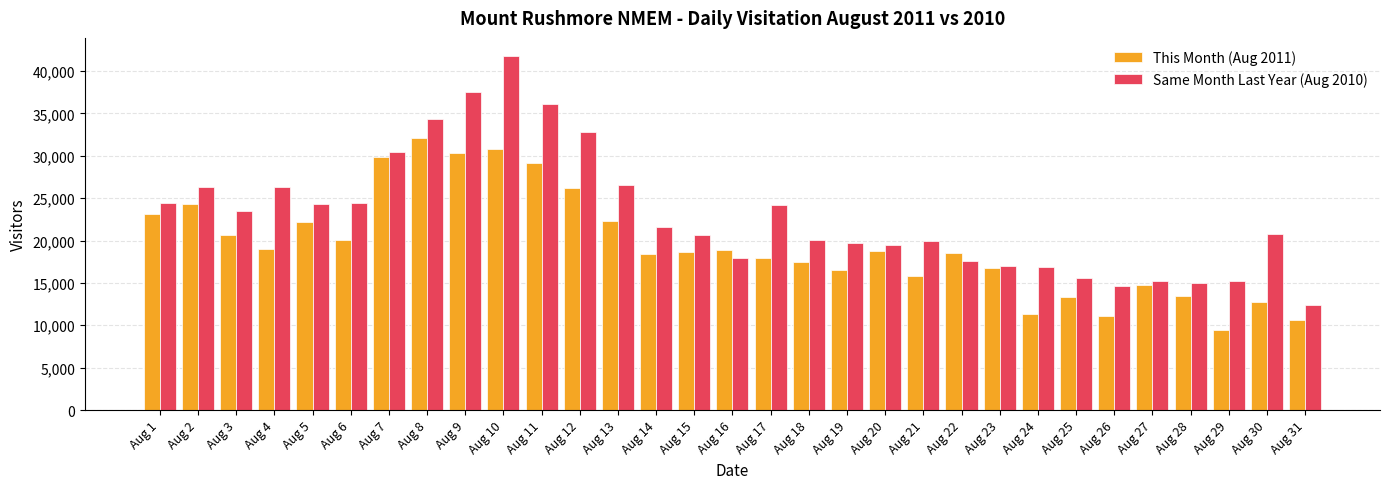

What is the smallest value displayed?

9438